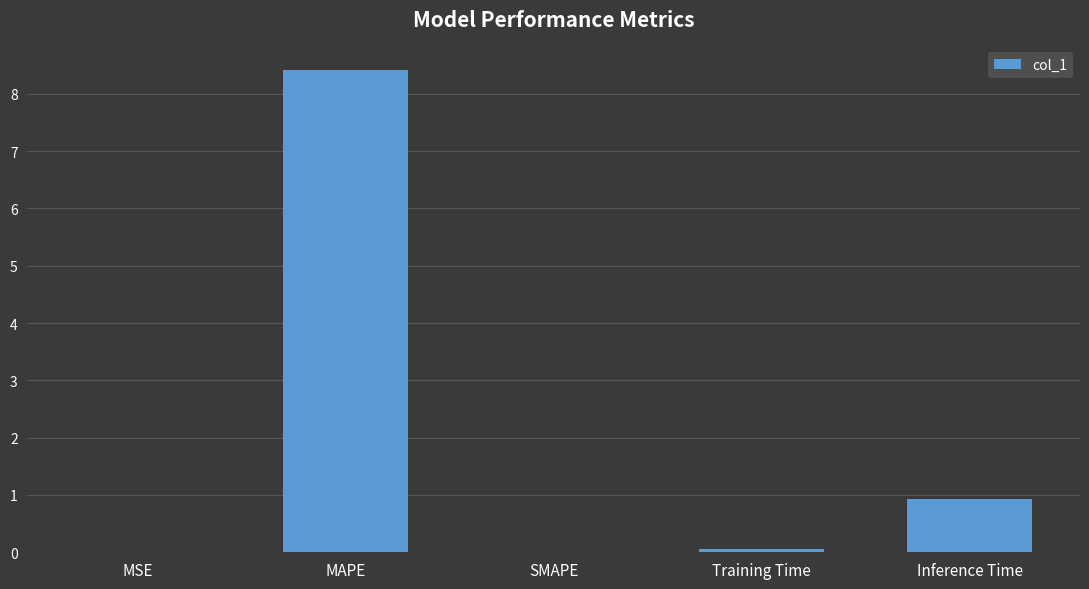

True or false: the data shows 0.0 at MSE.

True